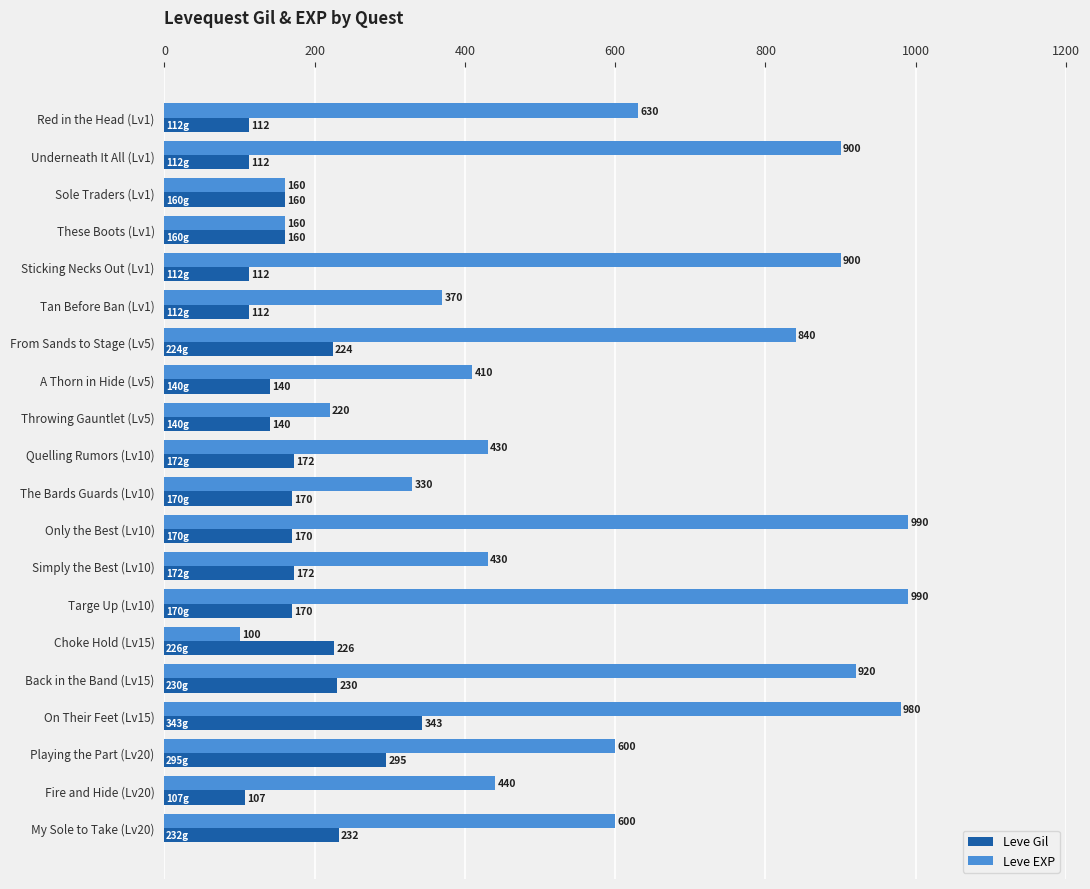

Which series has the widest spread of values?

Leve EXP